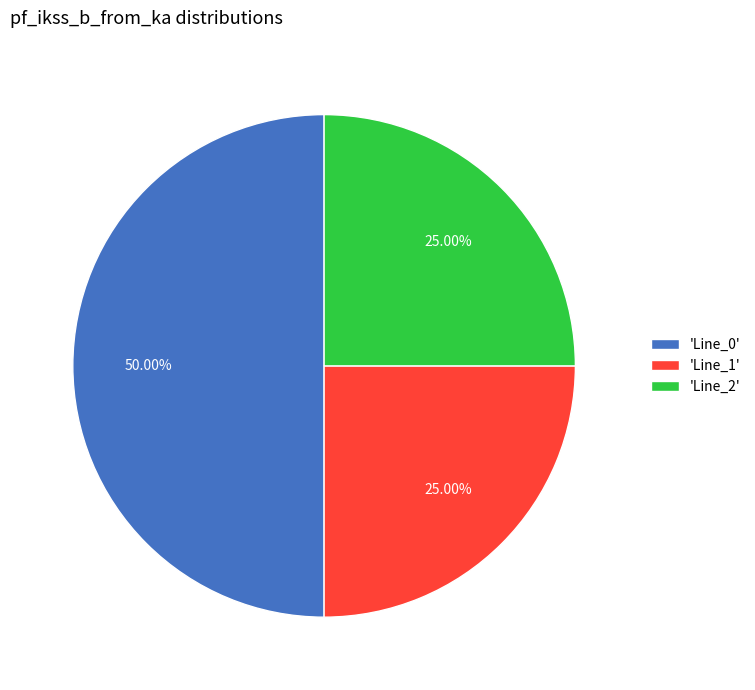

What is the ratio of the value at 'Line_2' to the value at 'Line_0'?

0.5